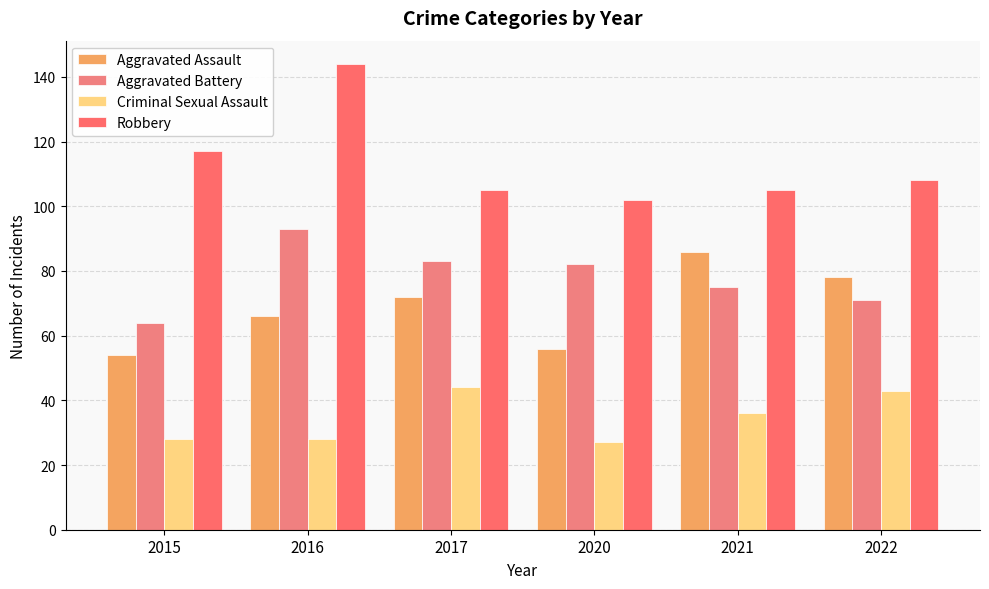

What is the sum of all Aggravated Assault values?

412